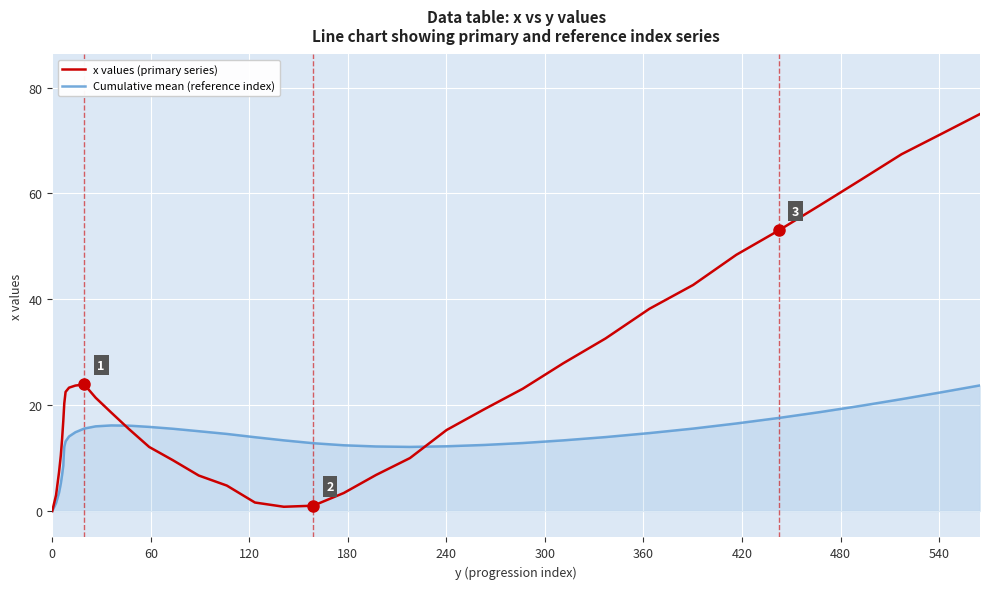

Which series has the largest total across all categories?

x values (primary series)